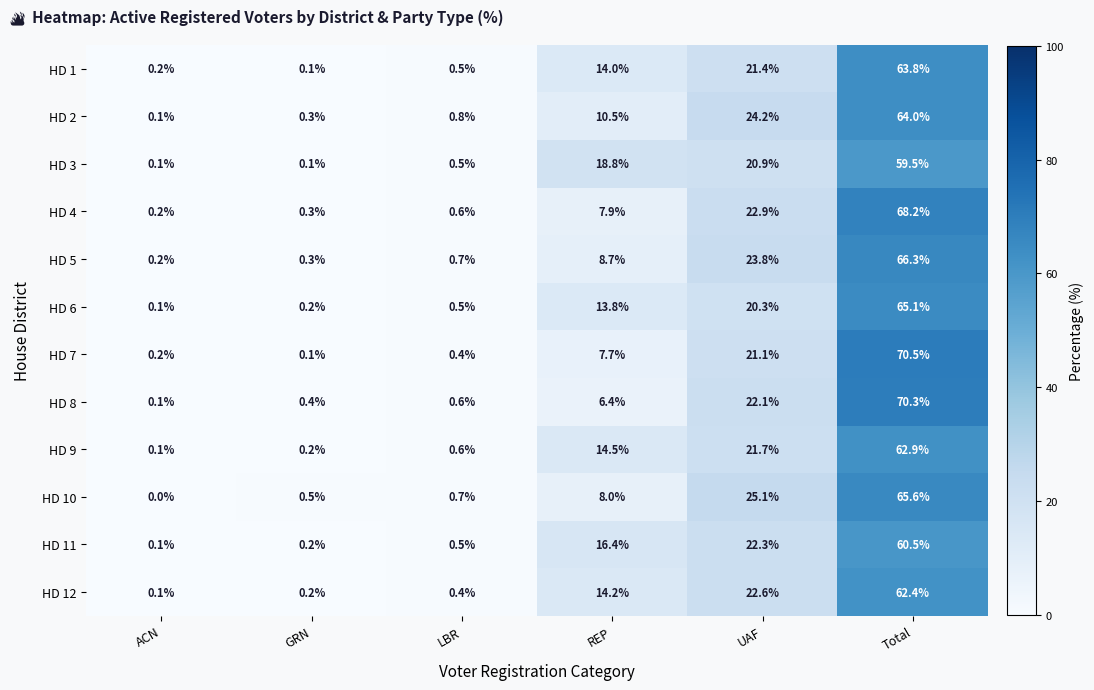

What is the spread (max minus min) of values at UAF?

4.8